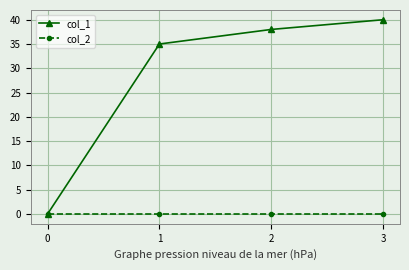

What are all the series names shown in the legend?

col_1, col_2